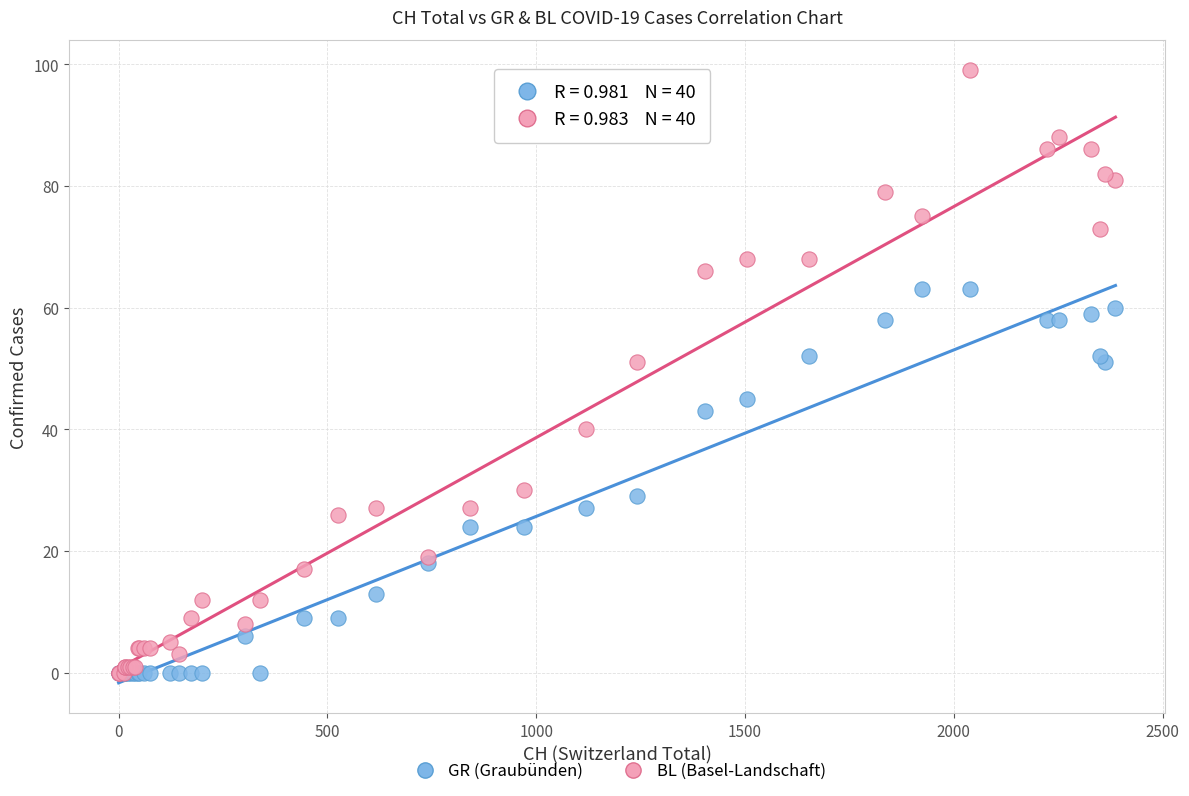

What are all the series names shown in the legend?

GR (Graubünden), BL (Basel-Landschaft)